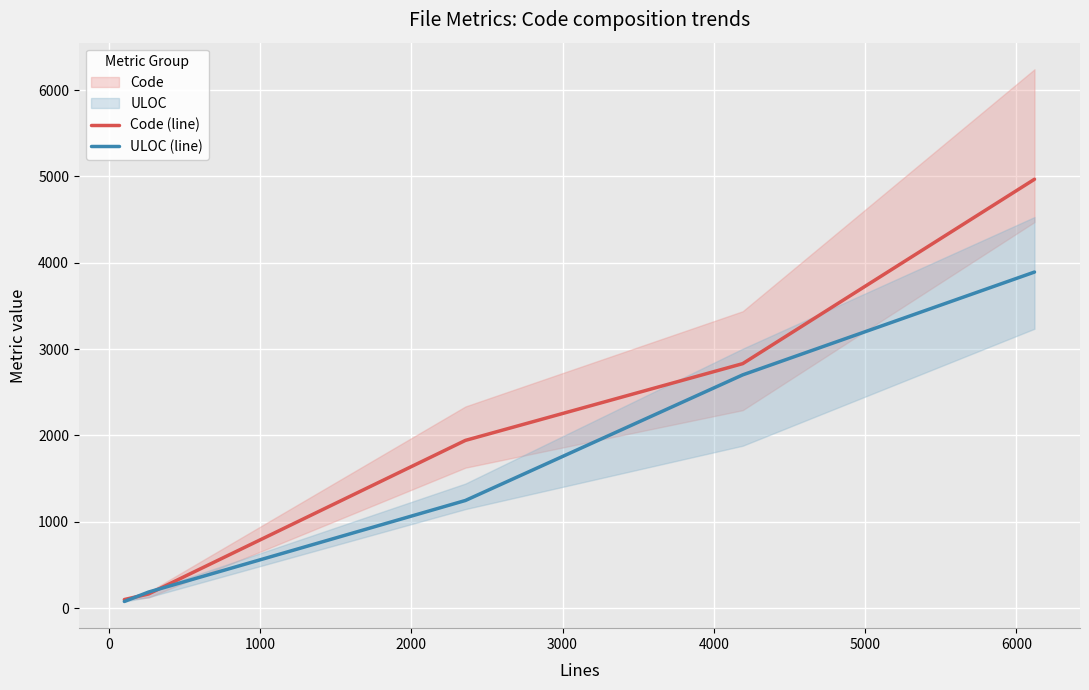

What is the highest value of the Code (line) series?

4967